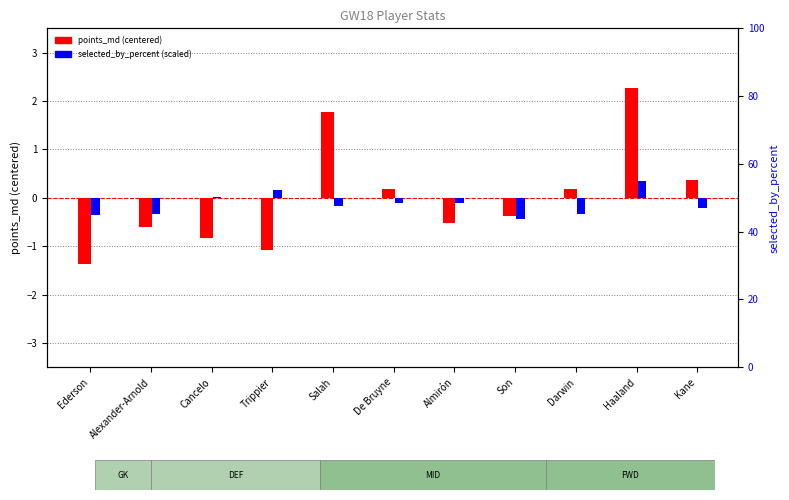

Reading right to left, list all the values displayed in this chart.

points_md (centered): 0.4	2.3	0.2	-0.4	-0.5	0.2	1.8	-1.1	-0.8	-0.6	-1.4
selected_by_percent (scaled): -0.2	0.3	-0.3	-0.4	-0.1	-0.1	-0.2	0.2	0.0	-0.3	-0.4